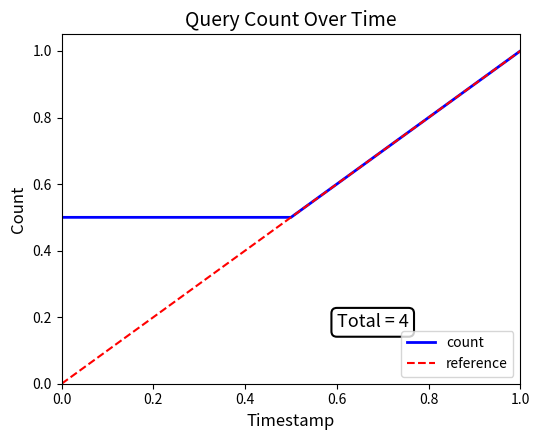

Reading left to right, transcribe all the data shown in this chart.

0.5	0.5	1.0